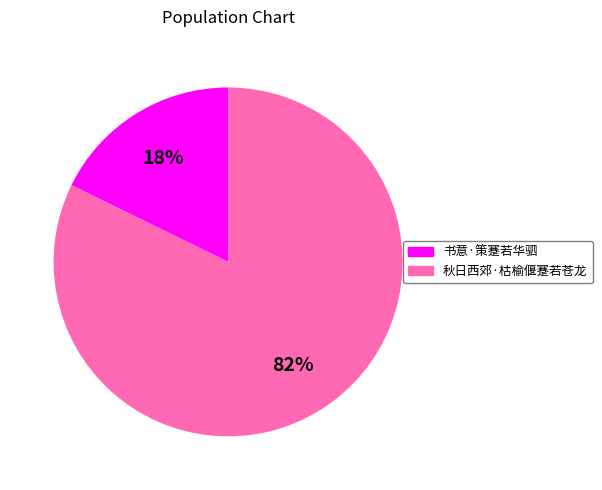

True or false: 秋日西郊·枯榆偃蹇若苍龙 accounts for 82% of the total.

True